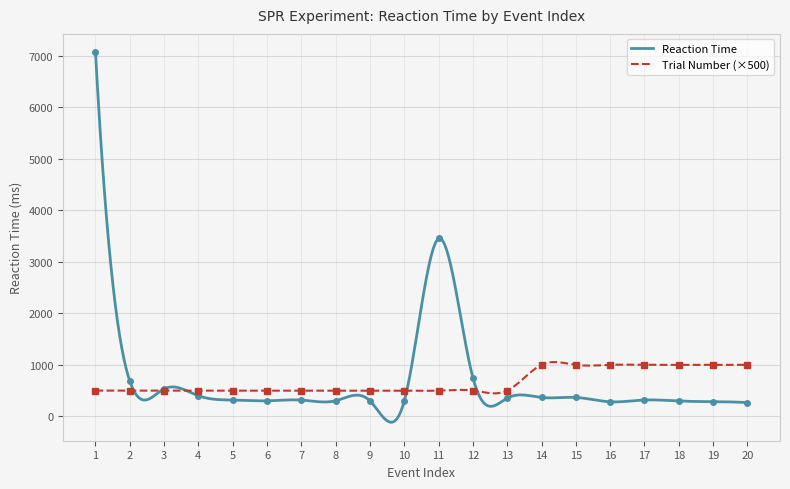

How many values in the Trial Number series exceed 500?

7